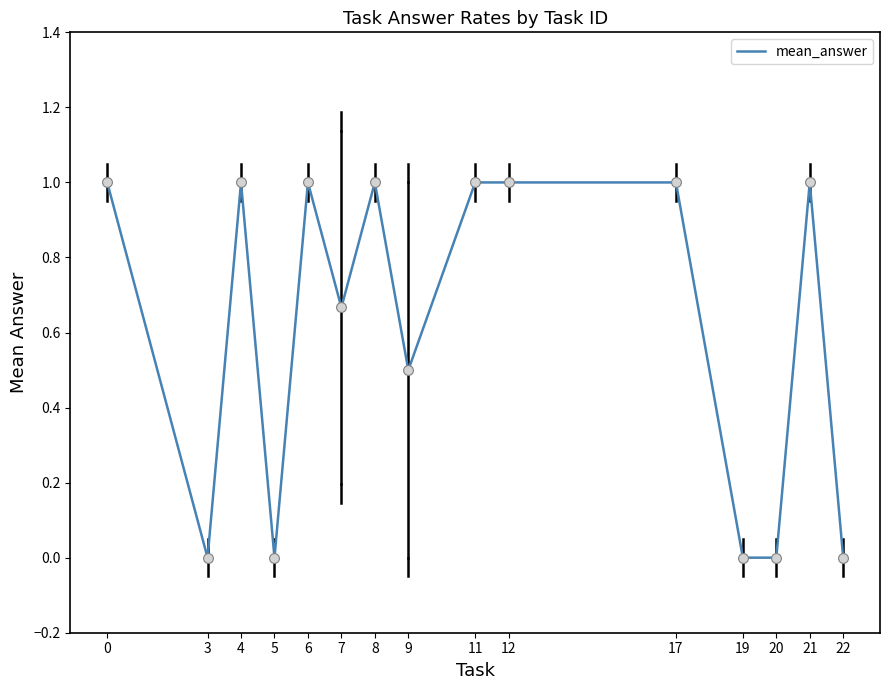

Approximately how many times larger is the value at 4 compared to 8?

1.0